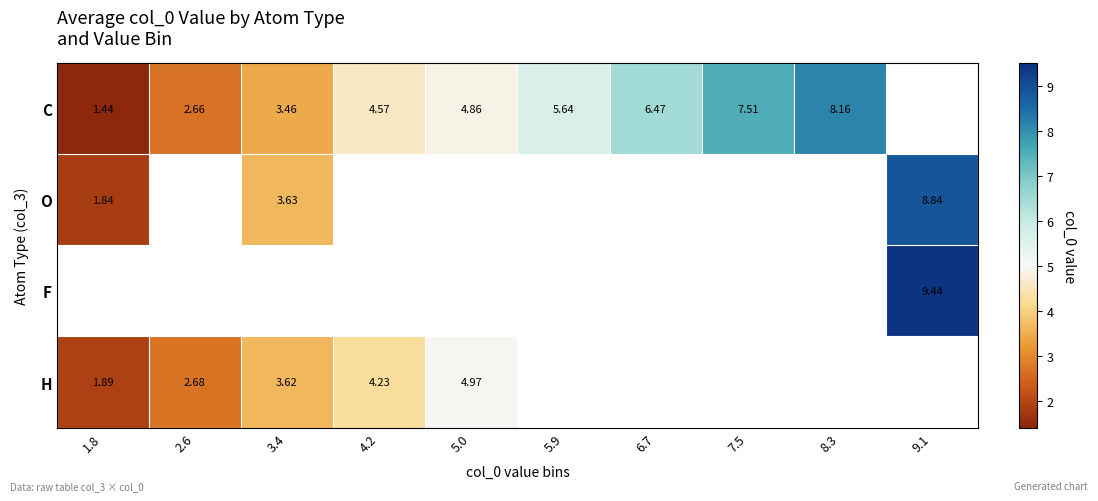

Is the value of H at 2.6 greater than the value of C at 3.4?

No